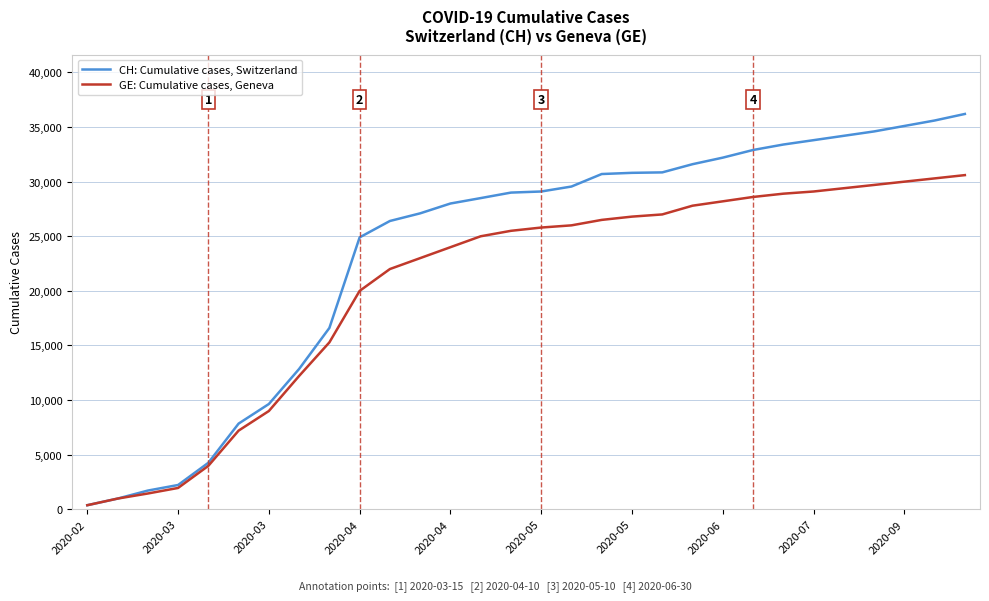

Which series has the widest spread of values?

CH: Cumulative cases, Switzerland